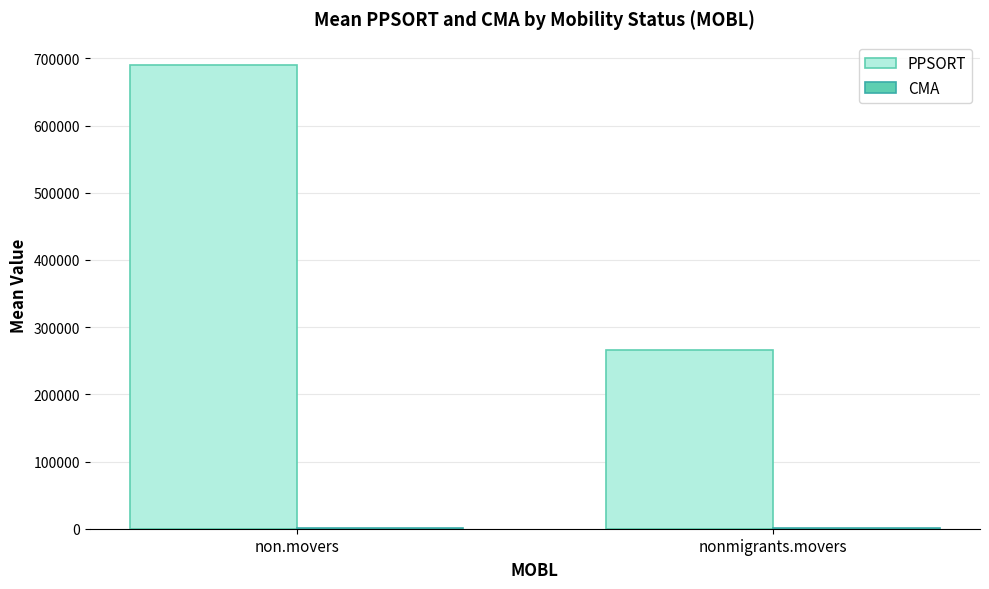

At which category is the sum across all series the highest?

non.movers